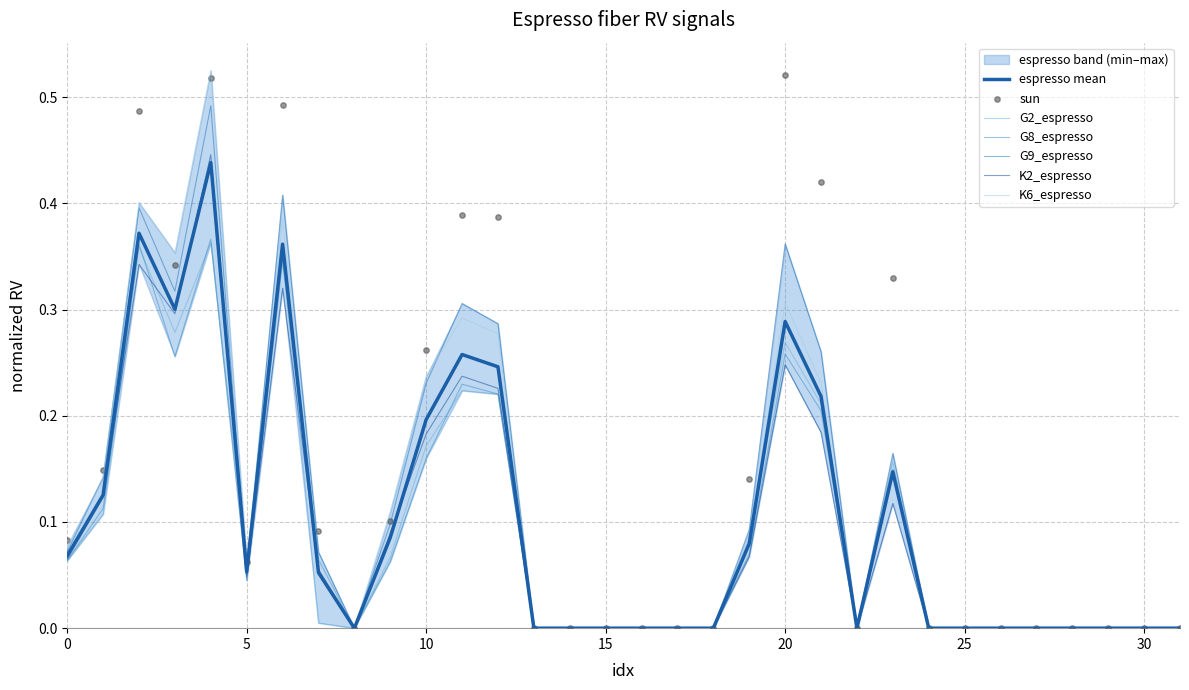

At which category is the sum across all series the highest?

4